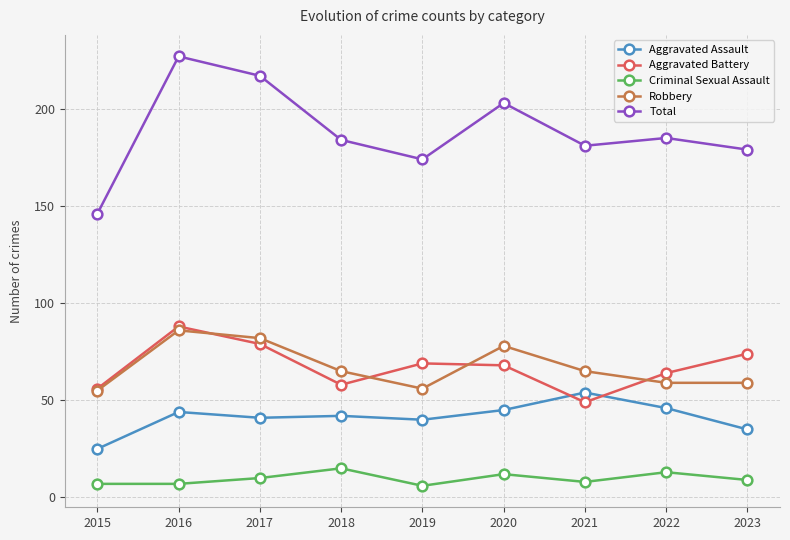

What is the approximate value of Criminal Sexual Assault at 2022?

13